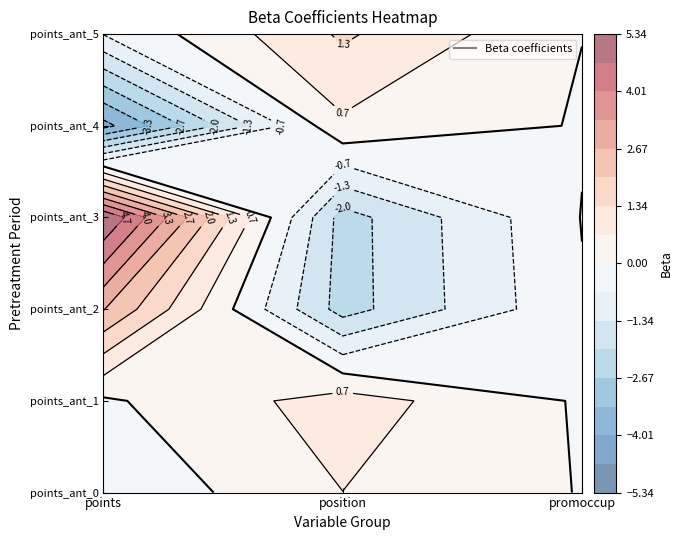

What is the difference between the points_ant_0 values at 0 and 1?

1.2